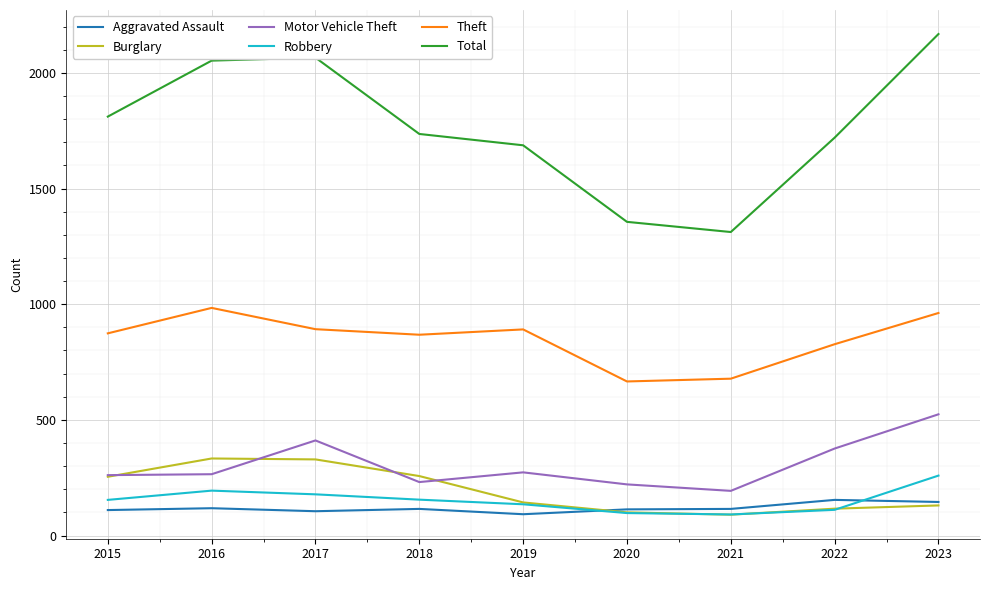

What is the total value across all series at 2023?

4188